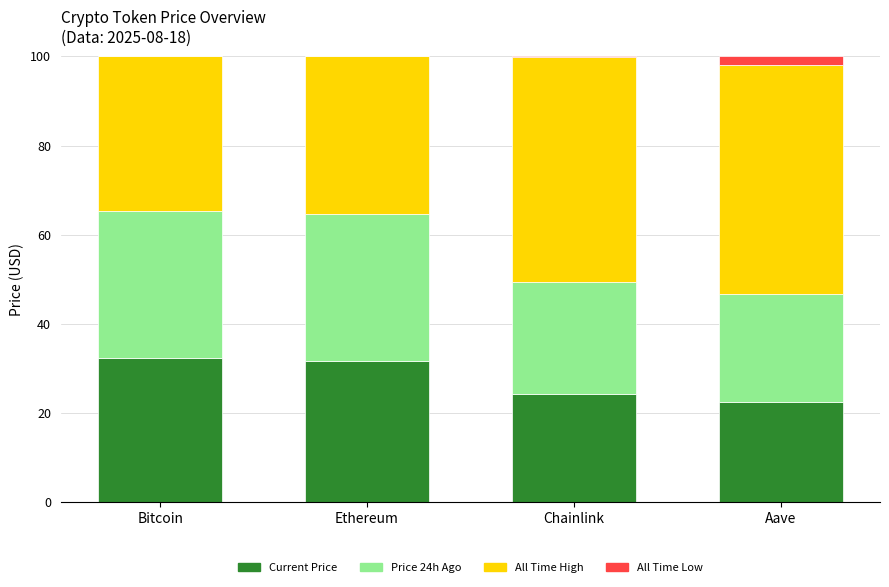

What is the sum of all Current Price values?

110.9